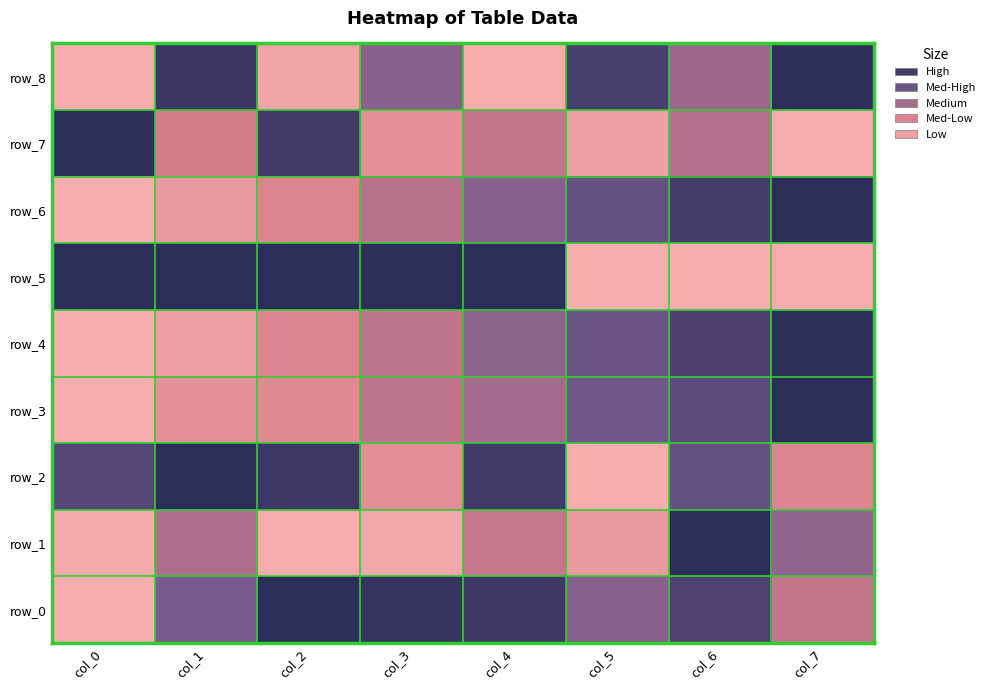

Reading right to left, list all the values displayed in this chart.

row_0: col_7=0.4	col_6=0.8	col_5=0.6	col_4=0.9	col_3=0.9	col_2=1.0	col_1=0.6	col_0=0.0
row_1: col_7=0.6	col_6=1.0	col_5=0.1	col_4=0.4	col_3=0.0	col_2=0.0	col_1=0.5	col_0=0.0
row_2: col_7=0.3	col_6=0.7	col_5=0.0	col_4=0.9	col_3=0.2	col_2=0.9	col_1=1.0	col_0=0.8
row_3: col_7=1.0	col_6=0.8	col_5=0.7	col_4=0.5	col_3=0.4	col_2=0.3	col_1=0.2	col_0=0.0
row_4: col_7=1.0	col_6=0.8	col_5=0.7	col_4=0.6	col_3=0.4	col_2=0.3	col_1=0.1	col_0=0.0
row_5: col_7=0.0	col_6=0.0	col_5=0.0	col_4=1.0	col_3=1.0	col_2=1.0	col_1=1.0	col_0=1.0
row_6: col_7=1.0	col_6=0.9	col_5=0.7	col_4=0.6	col_3=0.4	col_2=0.3	col_1=0.1	col_0=0.0
row_7: col_7=0.0	col_6=0.4	col_5=0.1	col_4=0.4	col_3=0.2	col_2=0.9	col_1=0.3	col_0=1.0
row_8: col_7=1.0	col_6=0.5	col_5=0.9	col_4=0.0	col_3=0.6	col_2=0.1	col_1=0.9	col_0=0.0